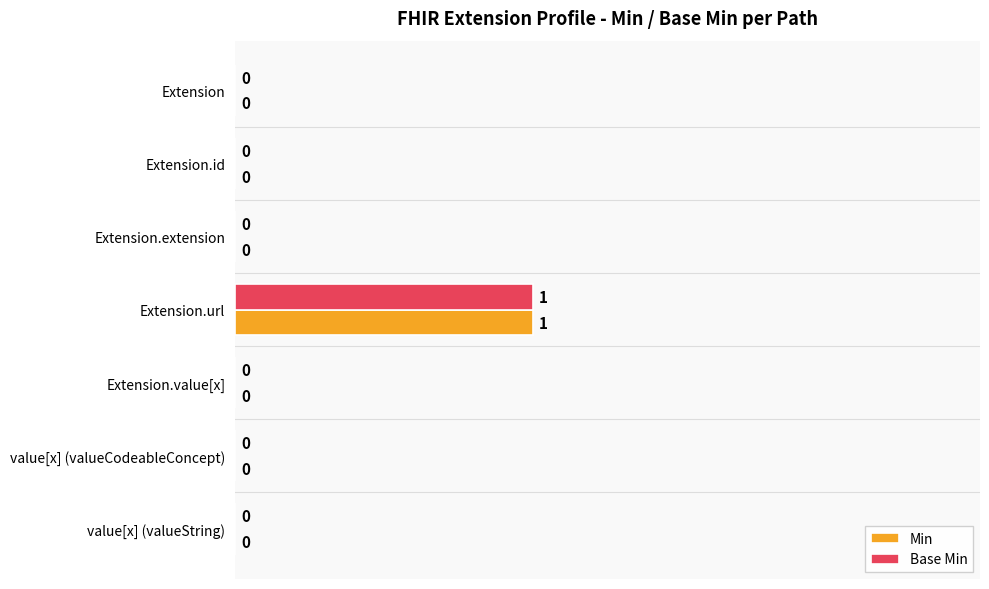

How many Base Min values are between 0 and 1?

7